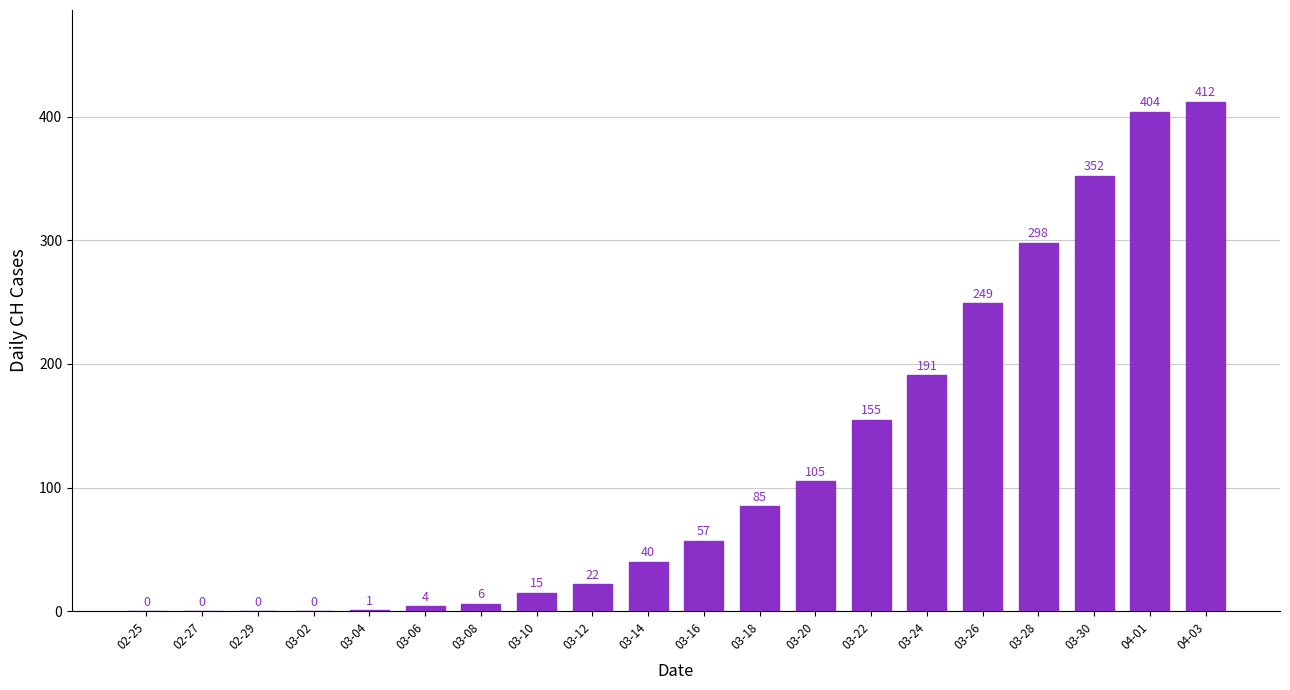

What is the change in value from 03-04 to 03-22?

+154